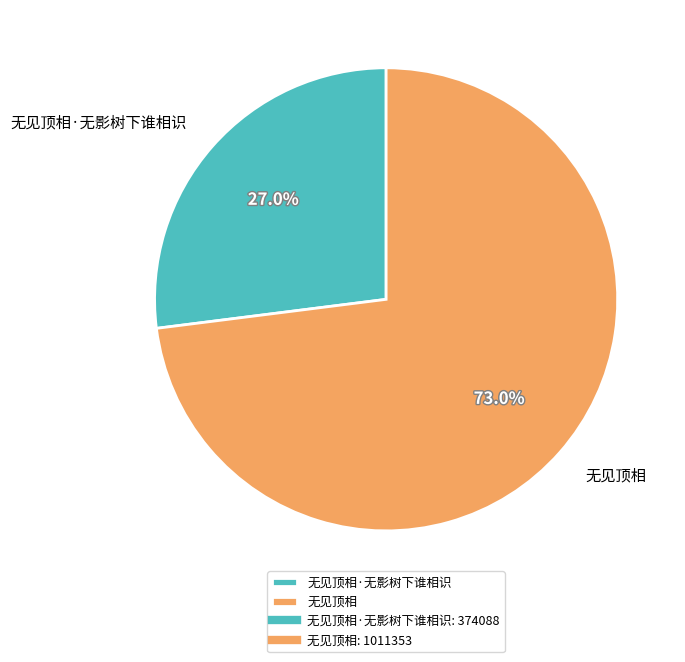

Which category has the biggest portion of the pie?

无见顶相